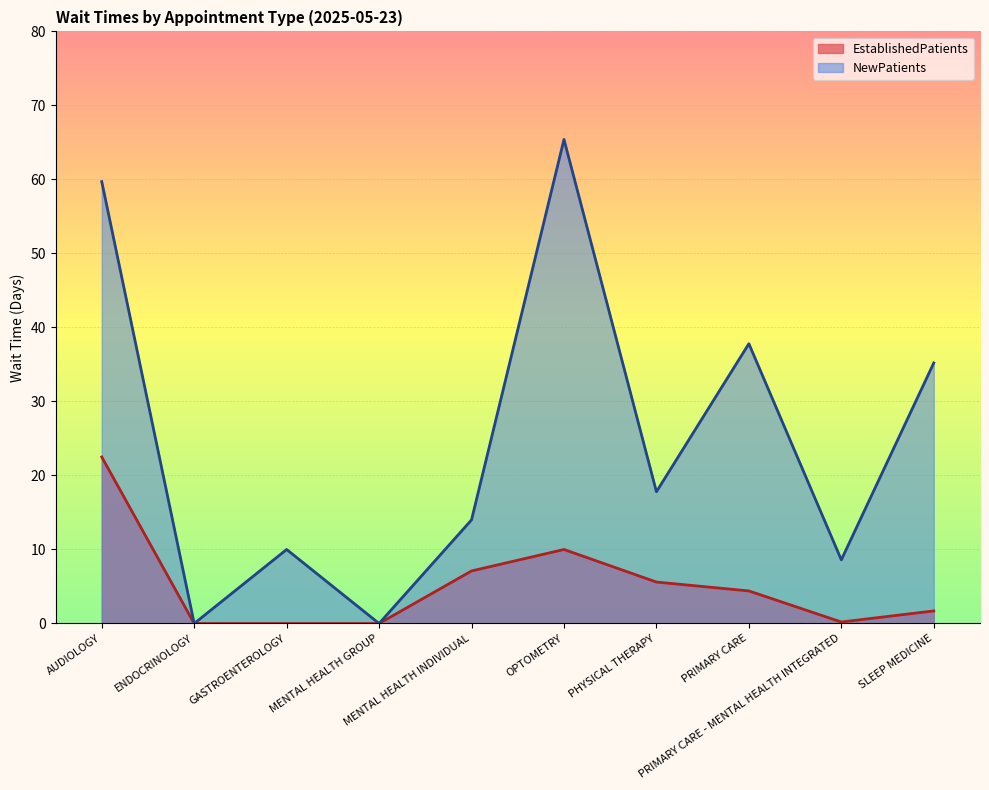

How many lines are shown in the chart?

2